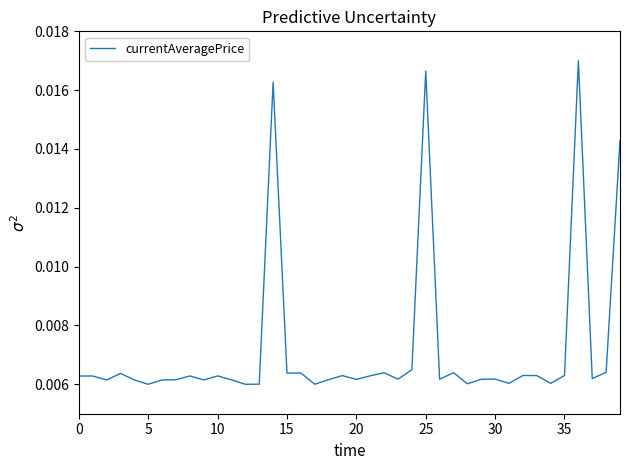

Where is the data nearest to the value 0?

12